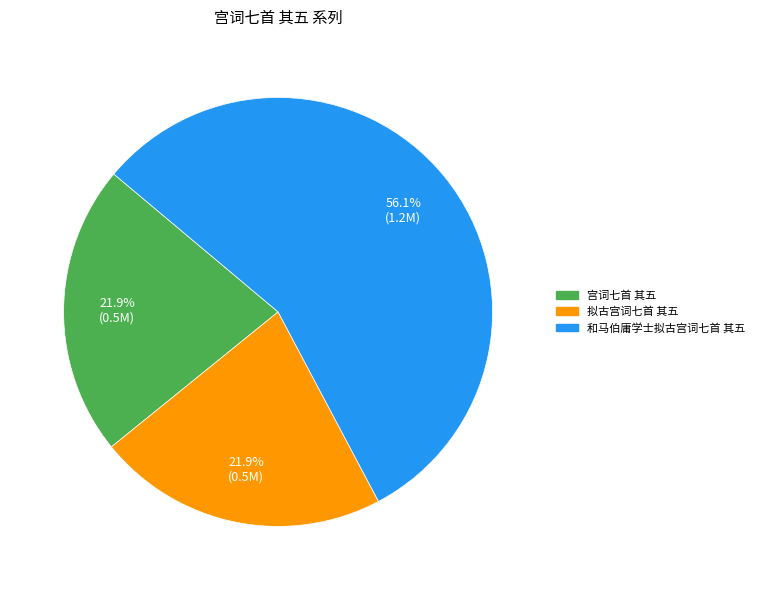

What percentage is the 宫词七首 其五 slice, to the nearest percent?

22%